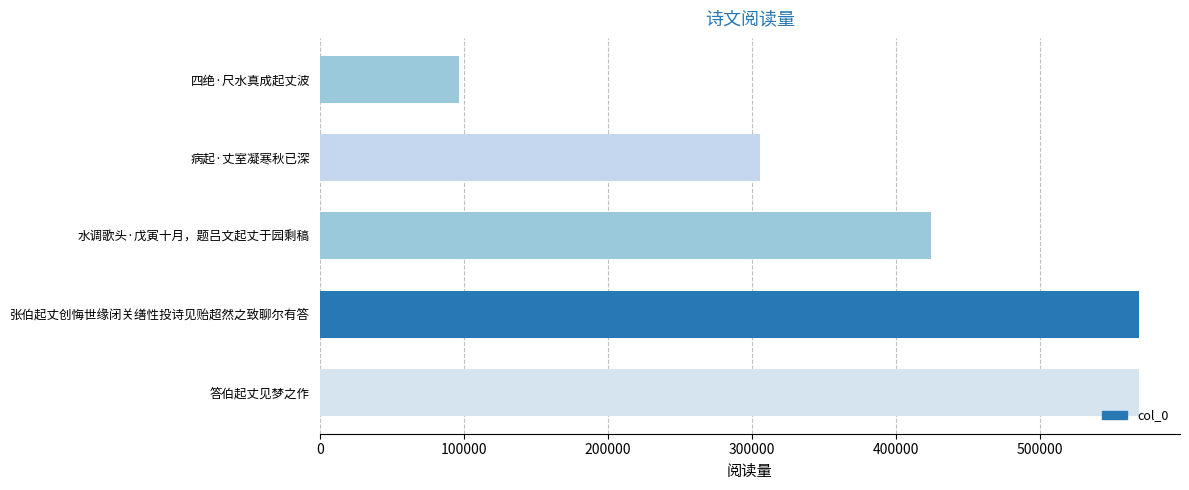

Approximately how many times larger is the value at 张伯起丈创悔世缘闭关缮性投诗见贻超然之致聊尔有答 compared to 病起·丈室凝寒秋已深?

1.9